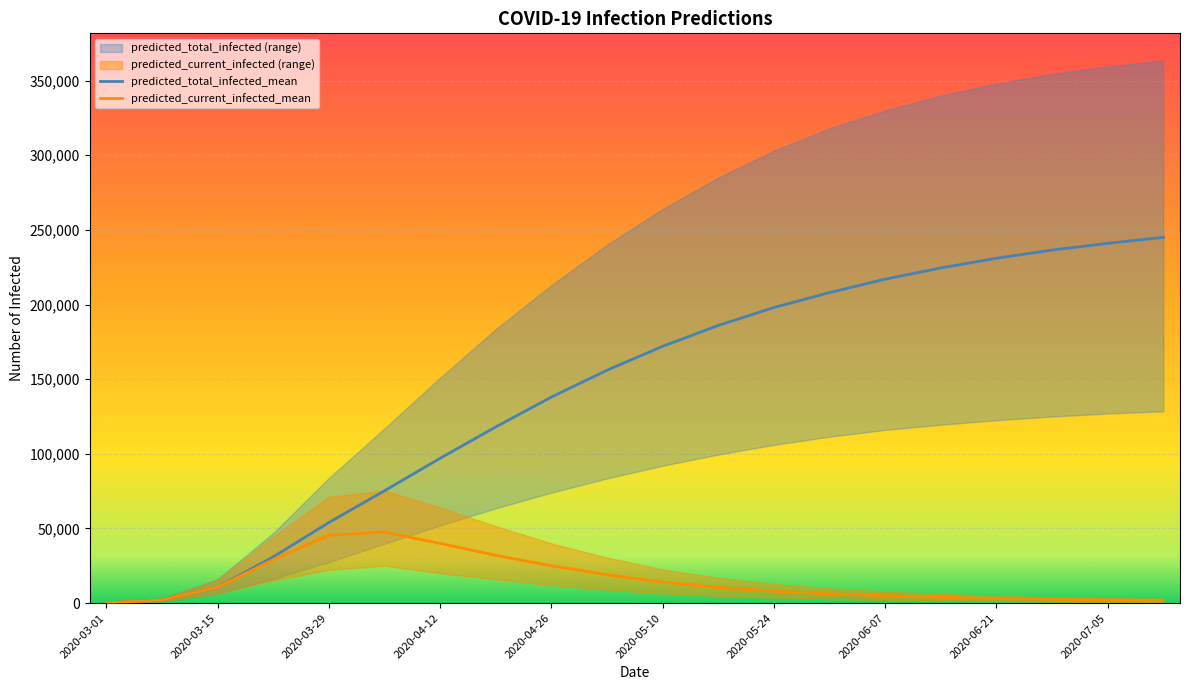

The value of predicted_total_infected_mean at 2020-03-29 is 53965. True or false?

True